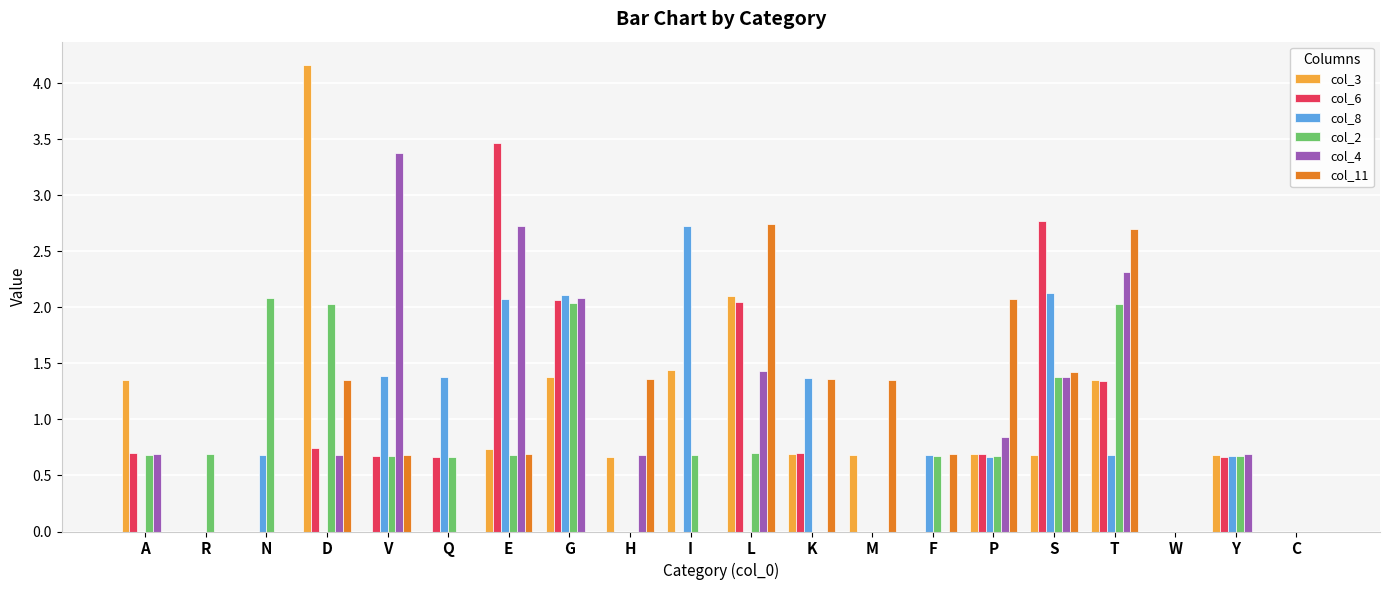

Is the value of col_4 at Y greater than the value of col_6 at L?

No